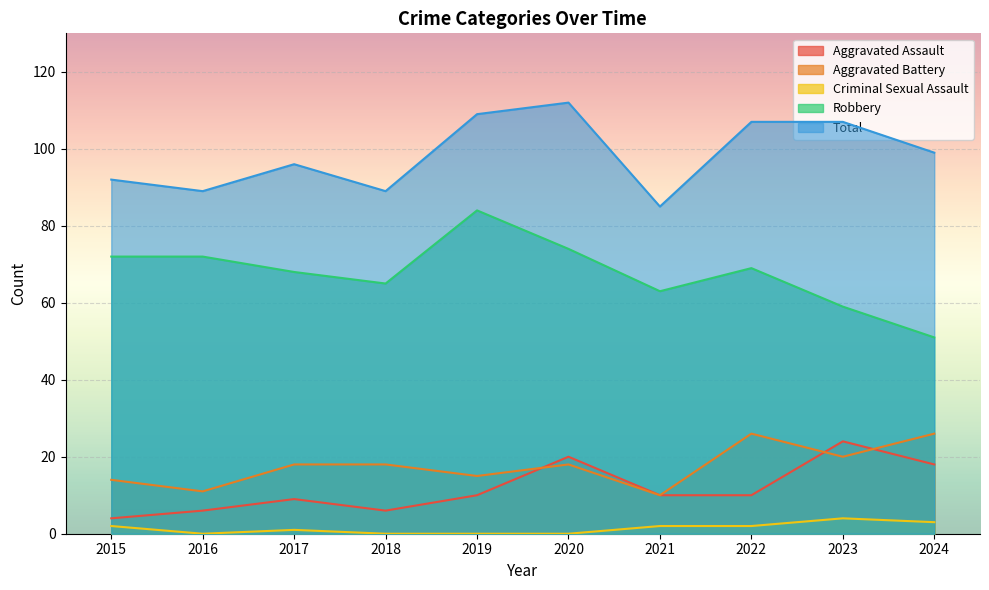

Between 2015 and 2023, which series saw the biggest shift?

Aggravated Assault